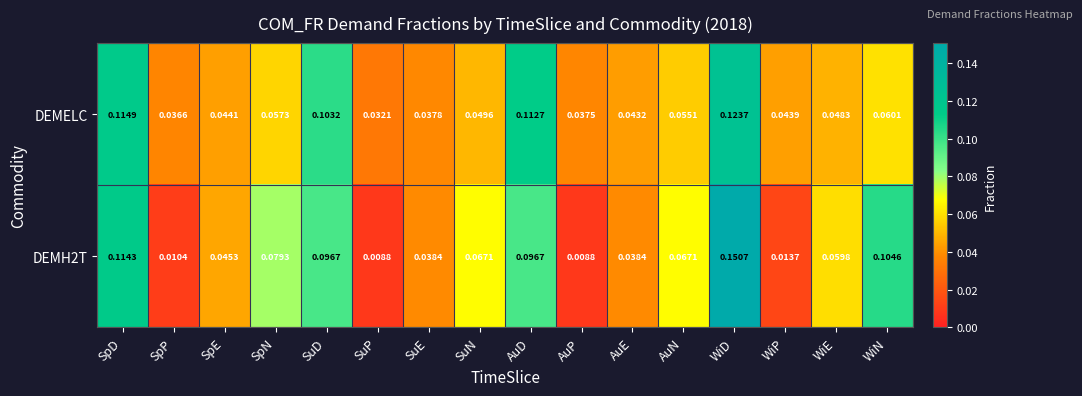

At how many categories does at least one series exceed 0?

16